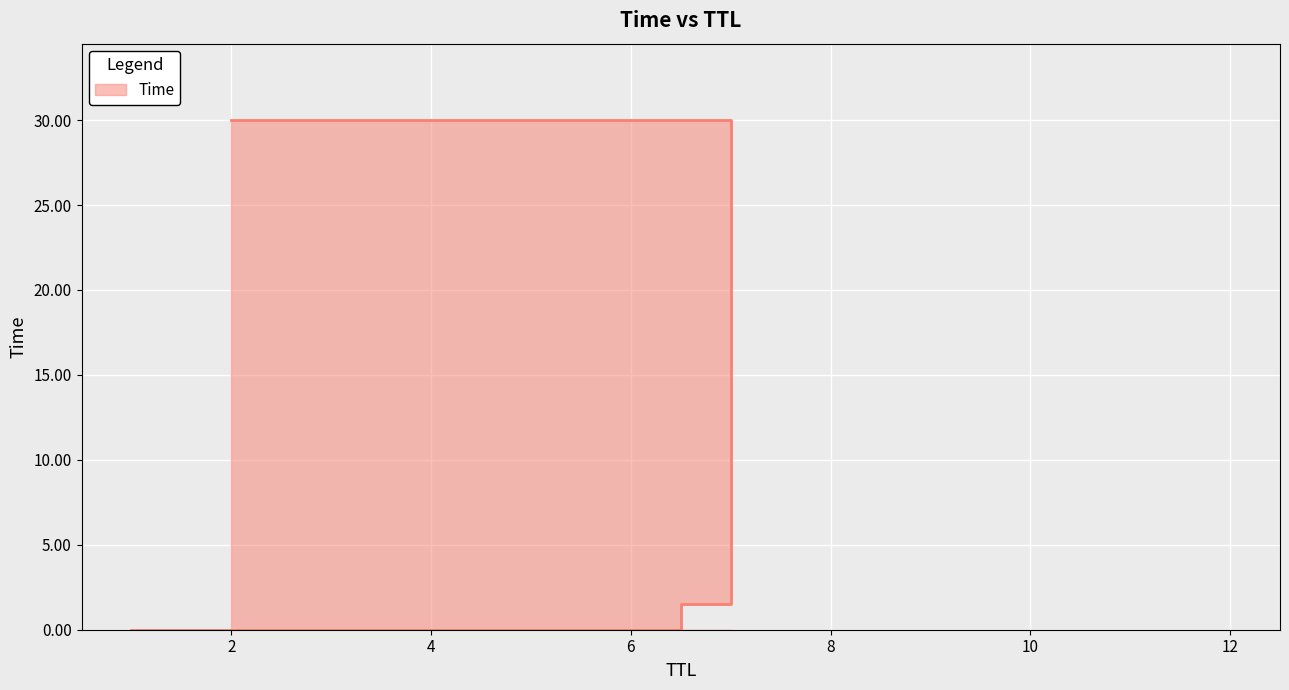

Between 2 and 12, which is larger?

2